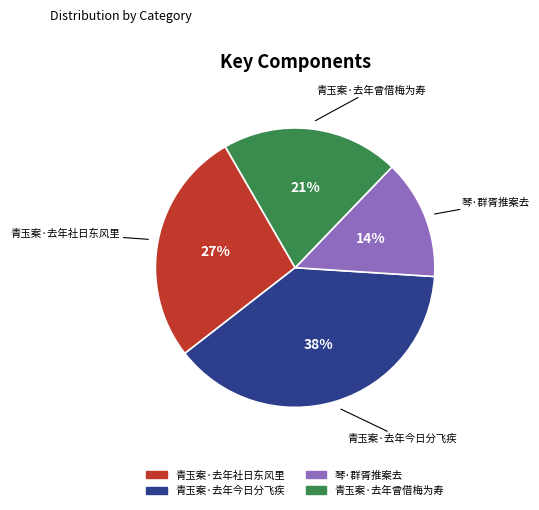

Does 青玉案·去年社日东风里 account for over 50% of the chart?

No